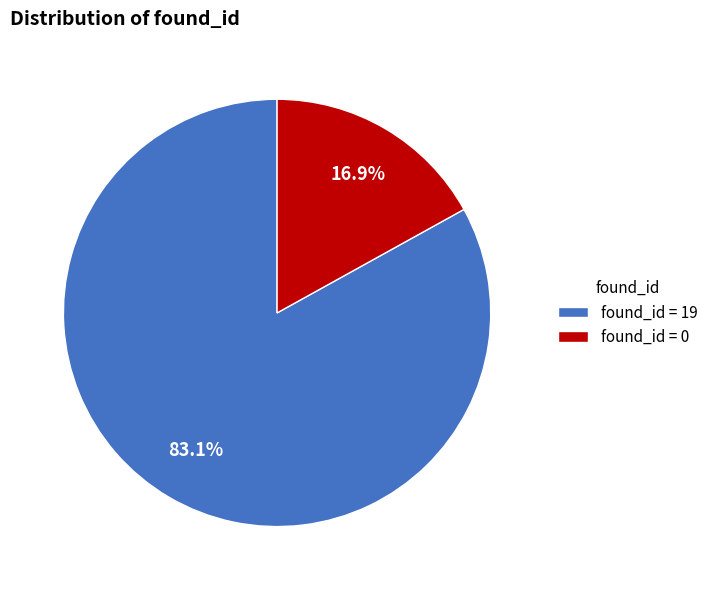

Rank the categories by value from lowest to highest.

found_id = 0, found_id = 19